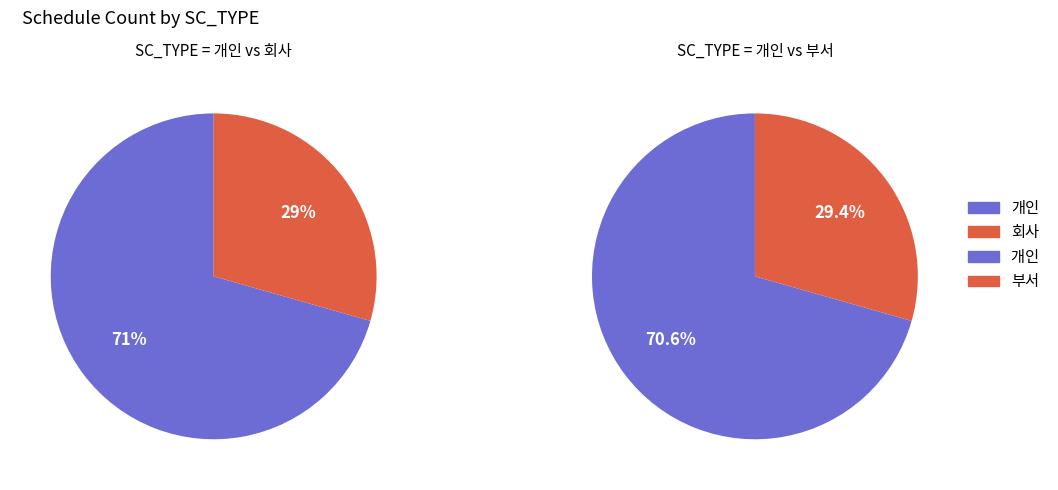

Do 회사 and 부서 together represent more than half of the pie?

No